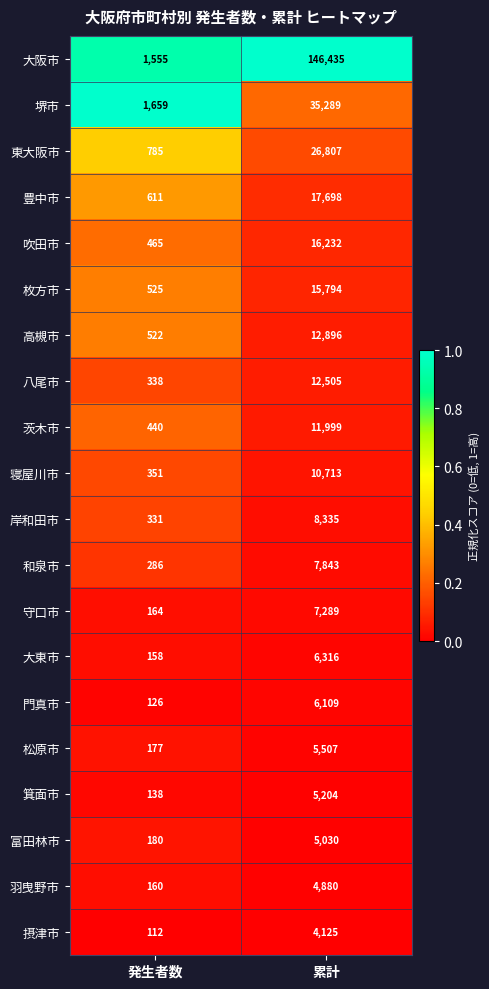

What is the difference between the 羽曳野市 values at 累計 and 発生者数?

4720